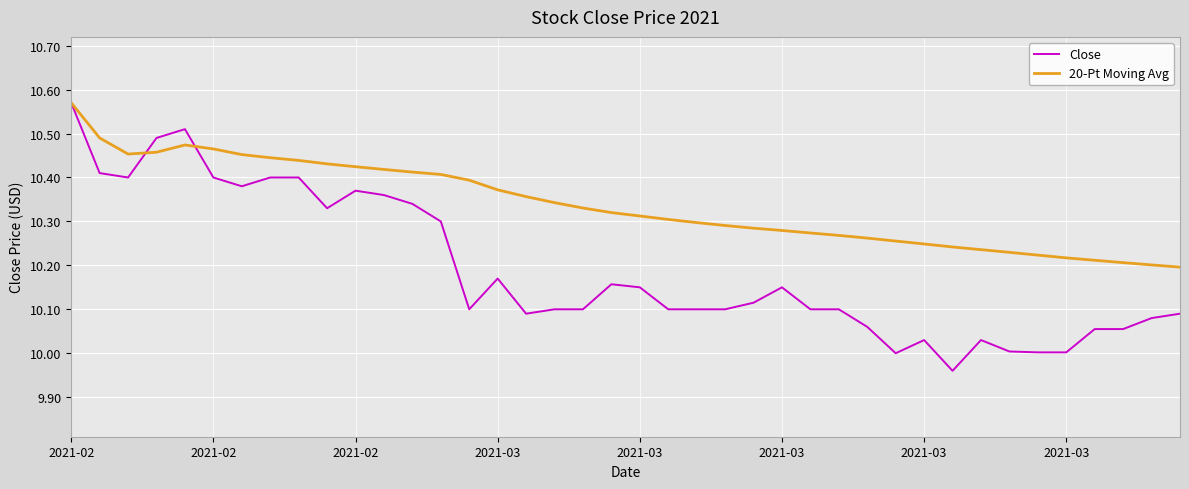

What is the sum of all Close values?

407.7